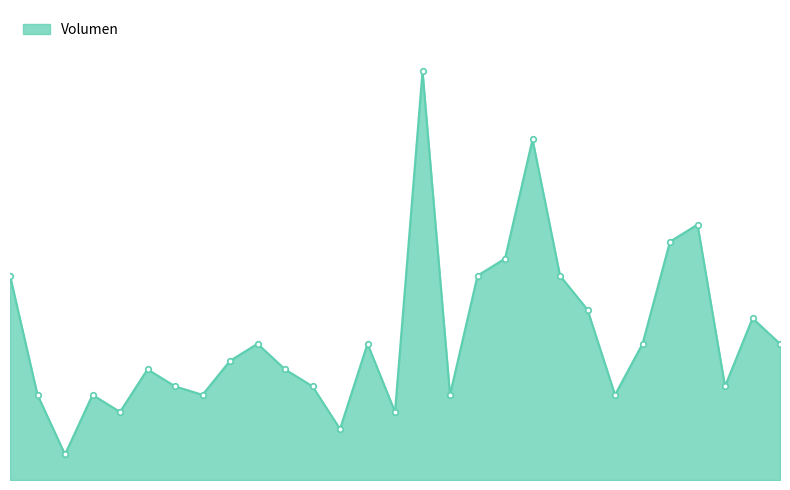

True or false: there are more than 1 points higher than both neighbors.

True